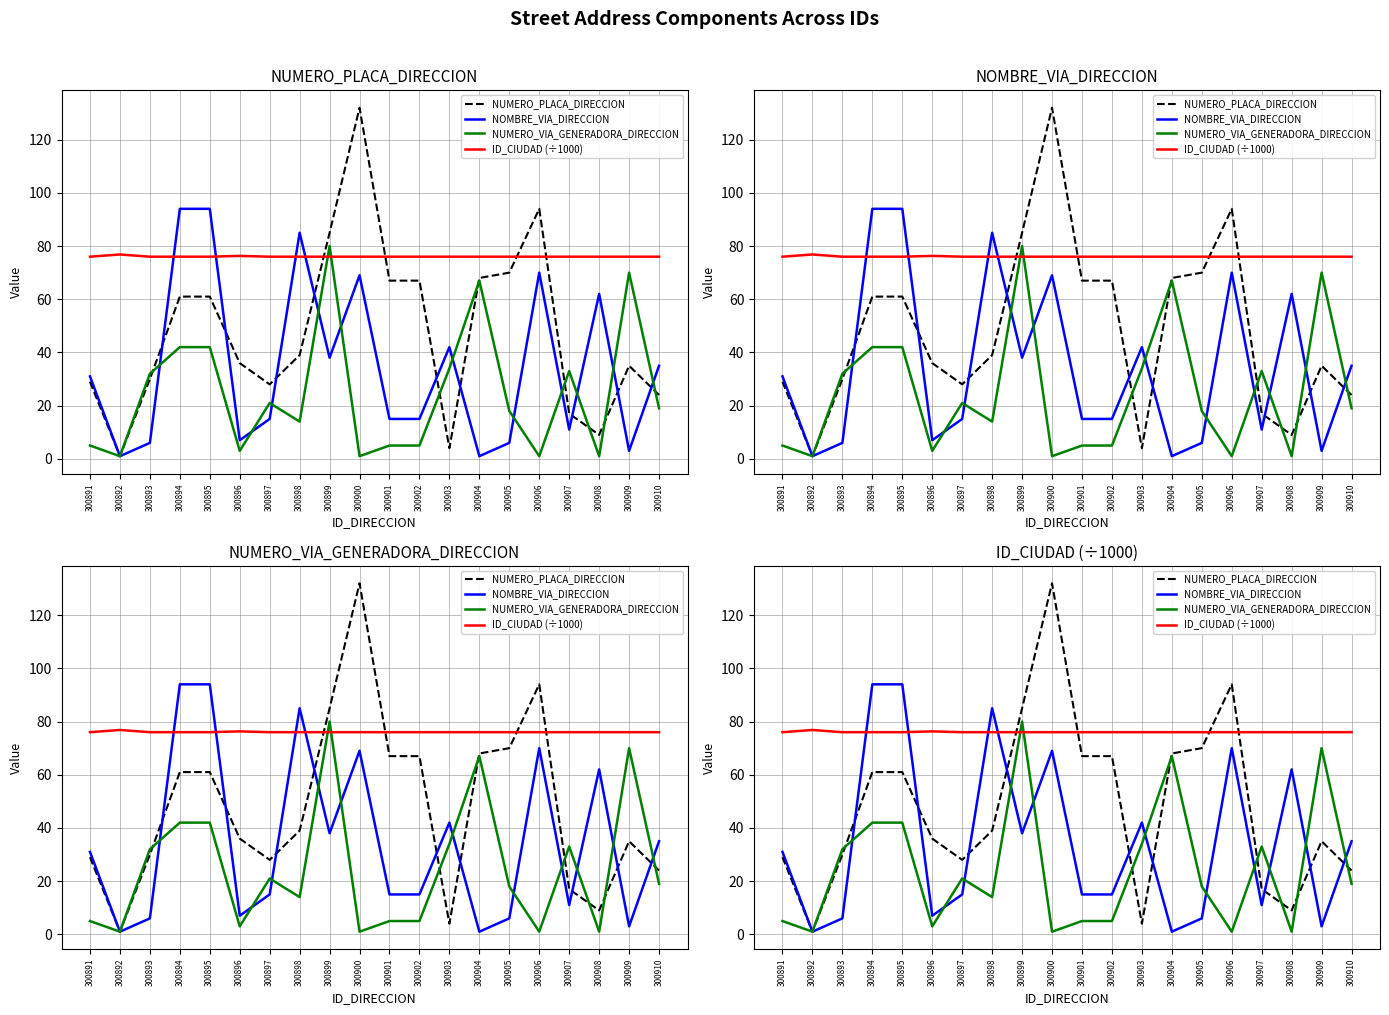

Reading right to left, extract all data points from this chart.

NUMERO_PLACA_DIRECCION: 24.0	35.0	9.0	17.0	94.0	70.0	68.0	4.0	67.0	67.0	132.0	85.0	39.0	28.0	36.0	61.0	61.0	30.0	1.0	29.0
NOMBRE_VIA_DIRECCION: 35.0	3.0	62.0	11.0	70.0	6.0	1.0	42.0	15.0	15.0	69.0	38.0	85.0	15.0	7.0	94.0	94.0	6.0	1.0	31.0
NUMERO_VIA_GENERADORA_DIRECCION: 19.0	70.0	1.0	33.0	1.0	18.0	67.0	34.0	5.0	5.0	1.0	80.0	14.0	21.0	3.0	42.0	42.0	32.0	1.0	5.0
ID_CIUDAD (÷1000): 76.0	76.0	76.0	76.0	76.0	76.0	76.0	76.0	76.0	76.0	76.0	76.0	76.0	76.0	76.3	76.0	76.0	76.0	76.8	76.0